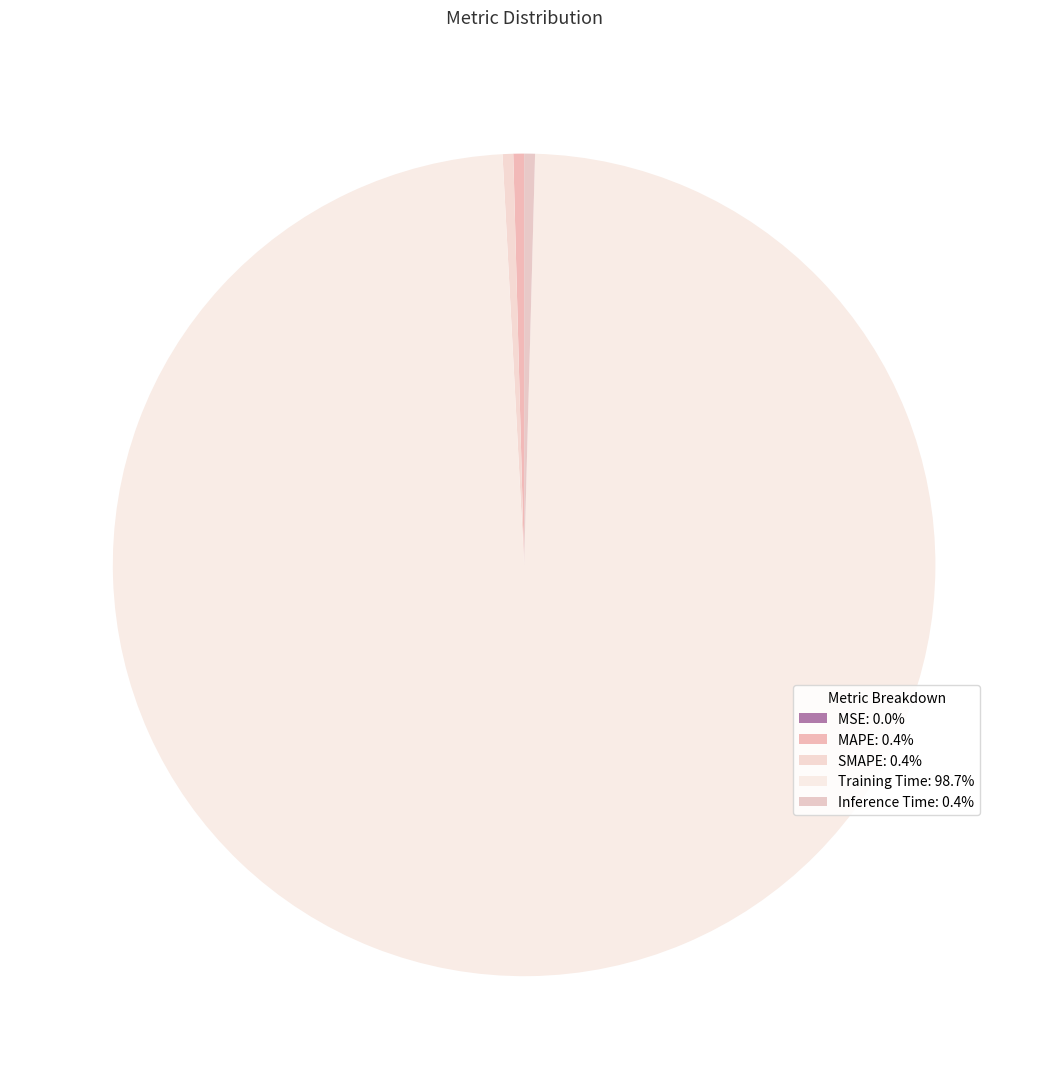

What is the largest slice in the pie chart?

Training Time